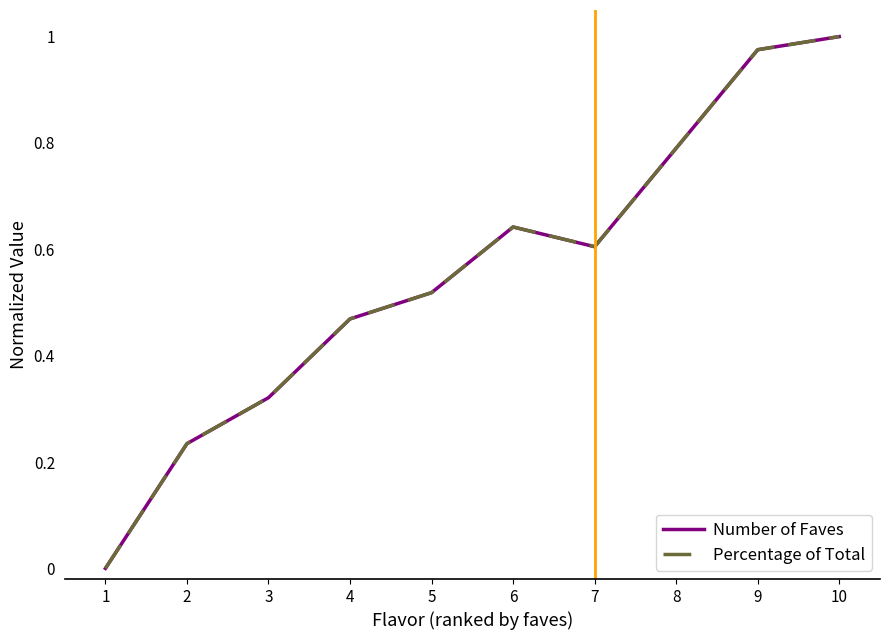

Rank the categories by Percentage of Total value from highest to lowest.

10, 9, 8, 6, 7, 5, 4, 3, 2, 1